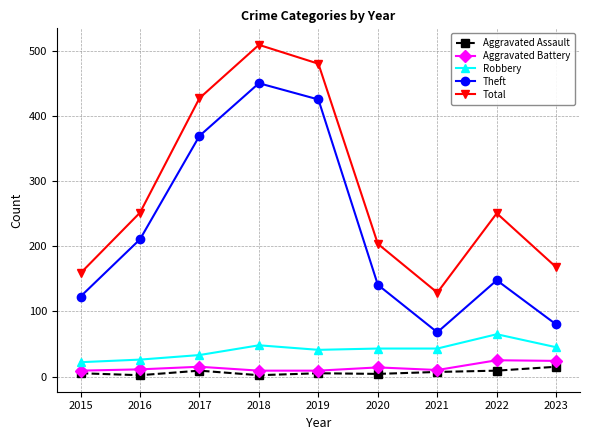

How many data points does each series have?

9